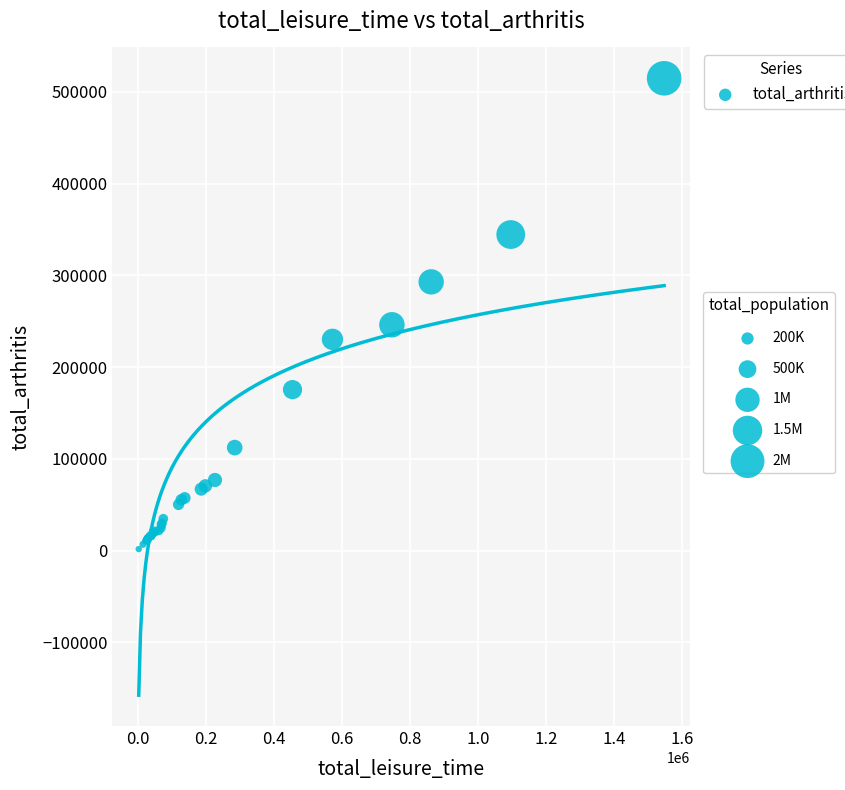

What Y value in the scatter plot is closest to 258253?

246140